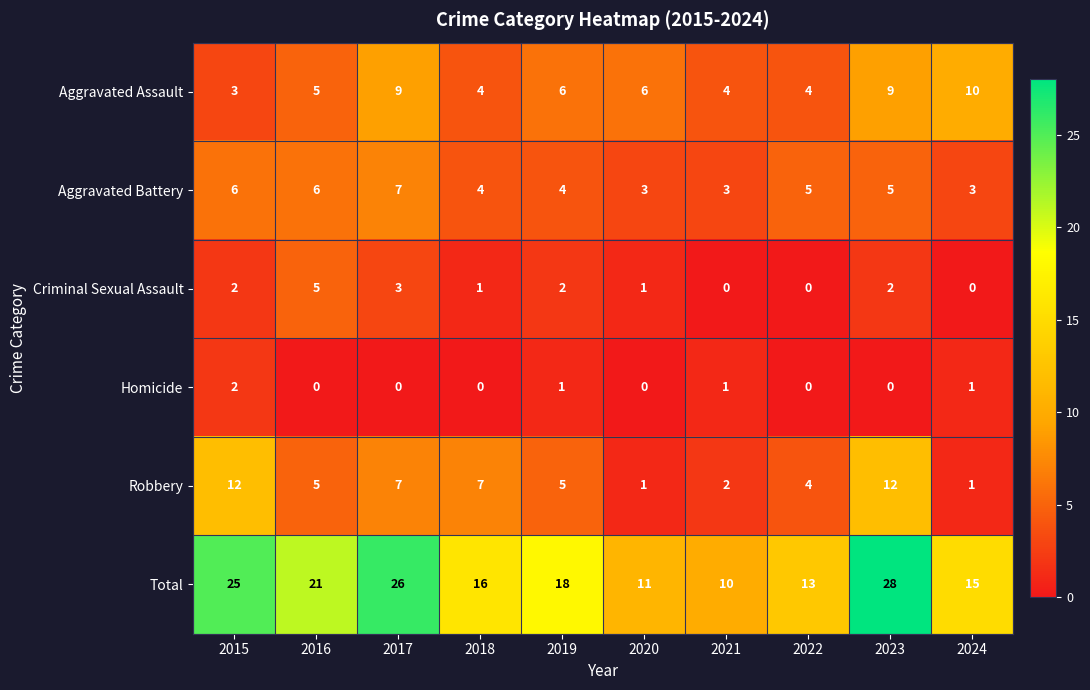

What is the total value across all series at 2015?

50